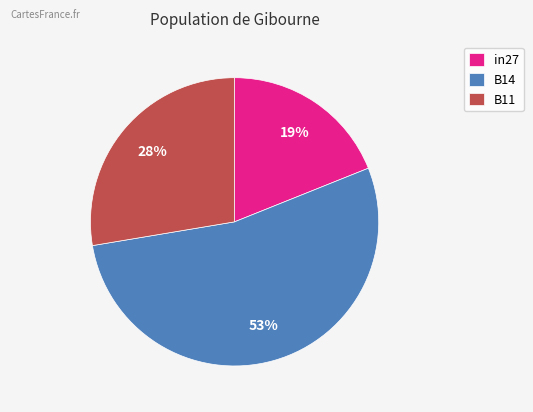

To the nearest percent, what is the average slice percentage?

33%